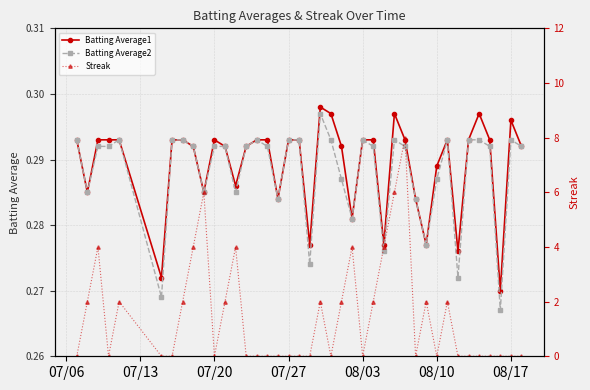

True or false: Batting Average2 has more than 2 interior local peaks.

True